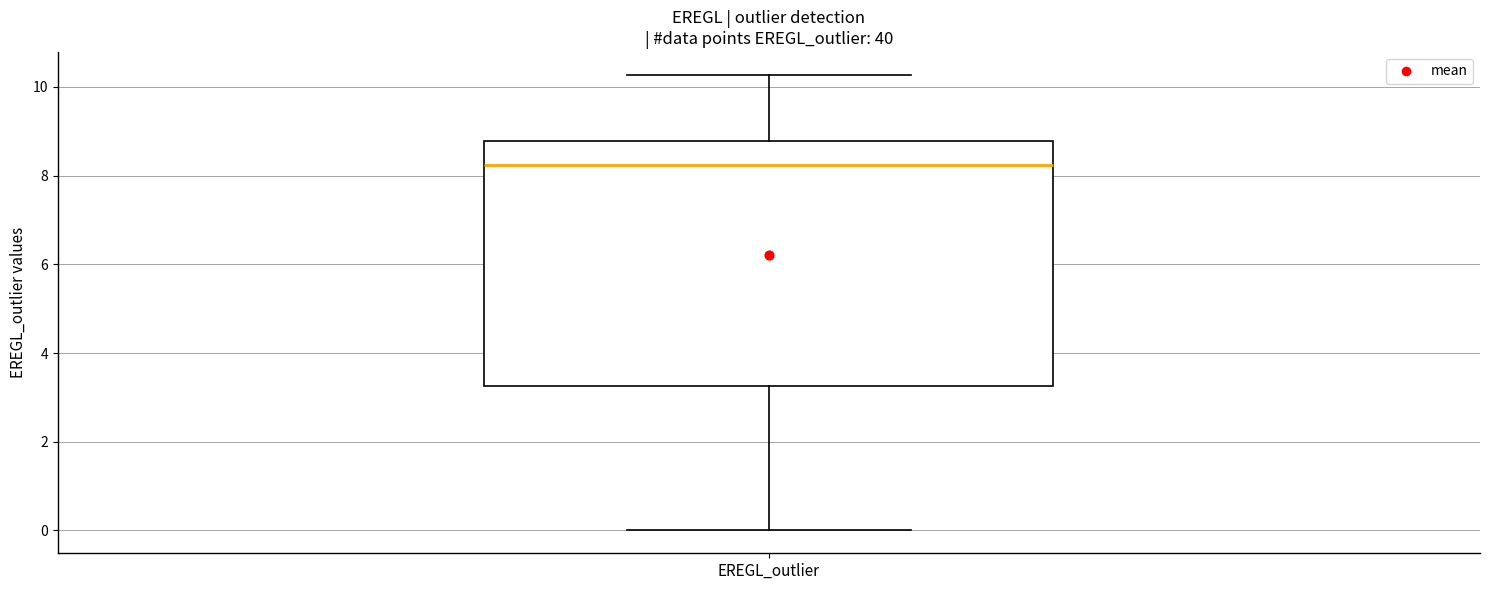

Where is the upper edge of the box for EREGL_outlier on the y-axis? The values are not printed on the chart, so give them approximately, as read against the axis.

8.8